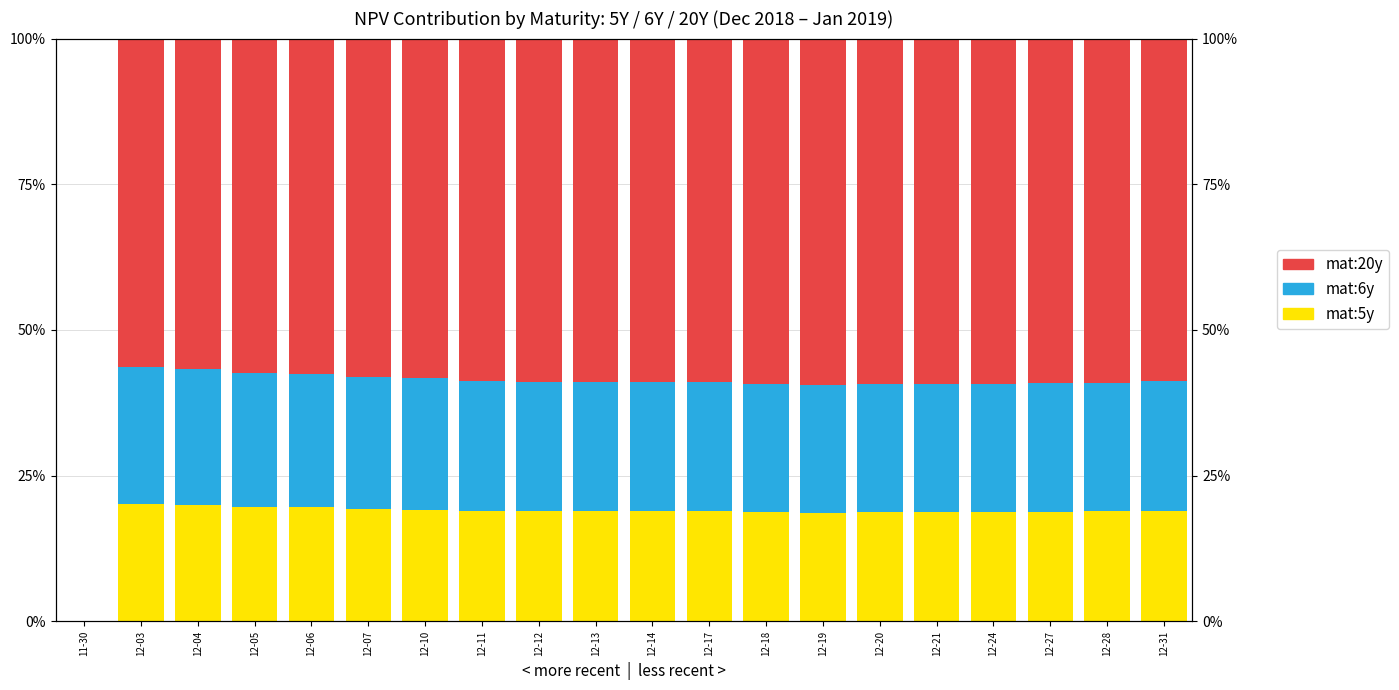

Between 12-18 and 12-31, which series saw the biggest shift?

mat:20y